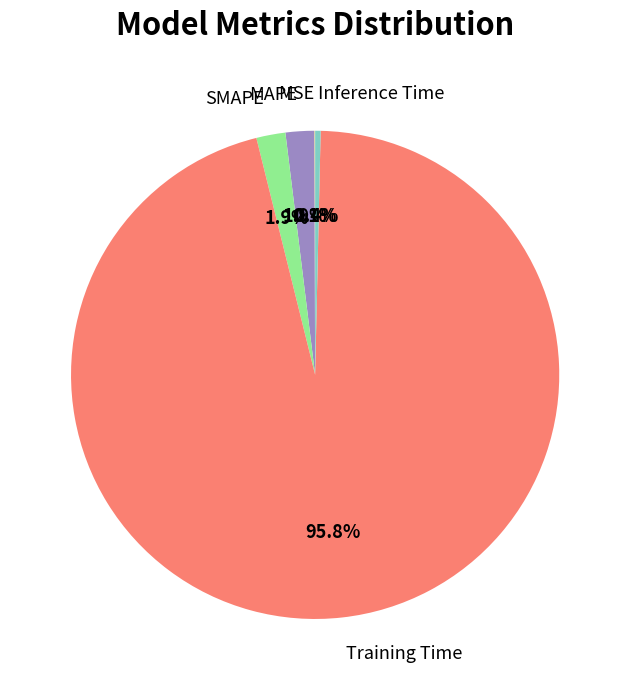

To the nearest percent, what is the difference between the Training Time and MAPE slice percentages?

94%